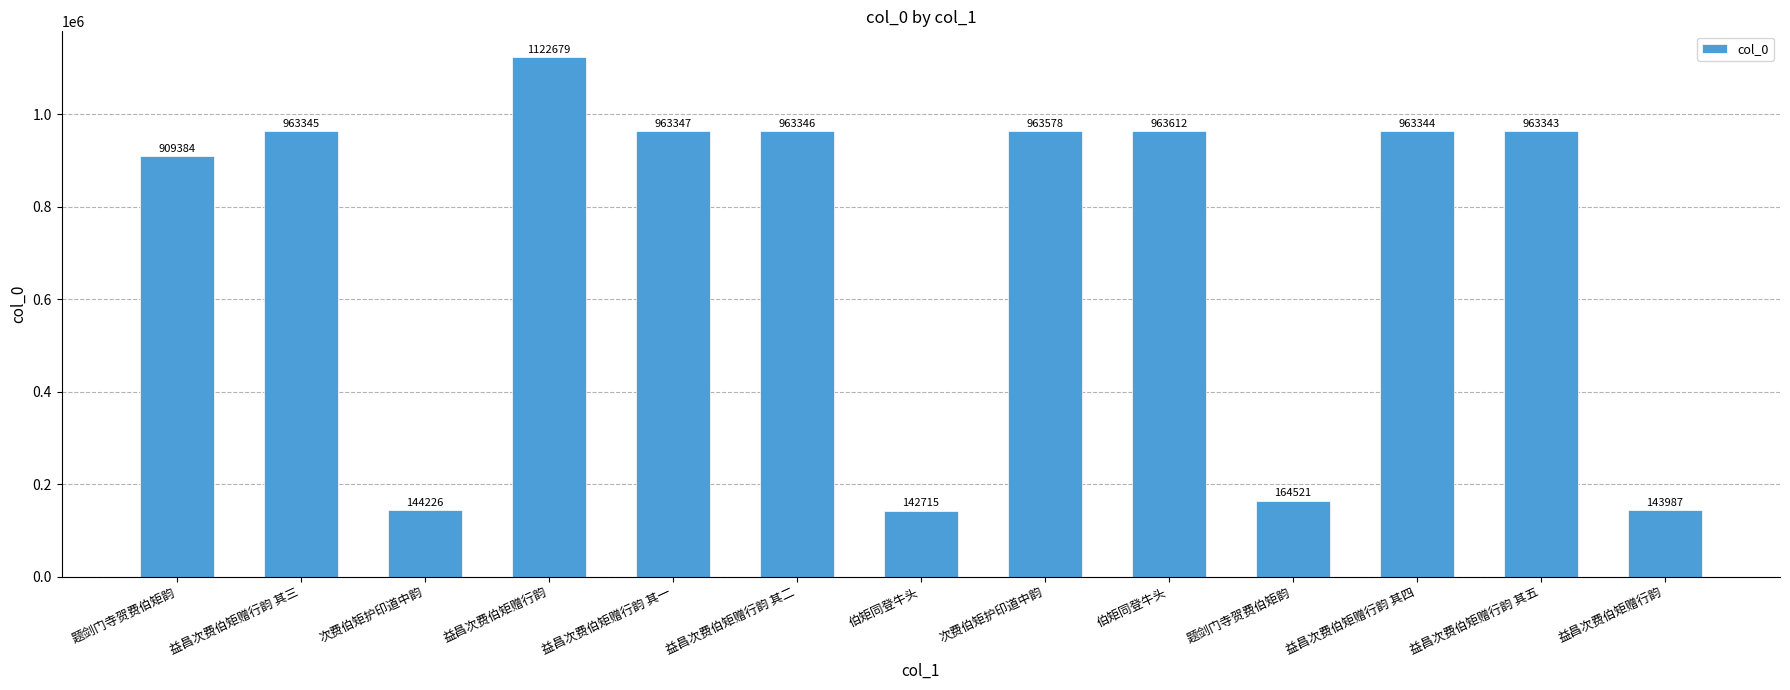

What is the label of the 9th bar from the right?

益昌次费伯矩赠行韵 其一